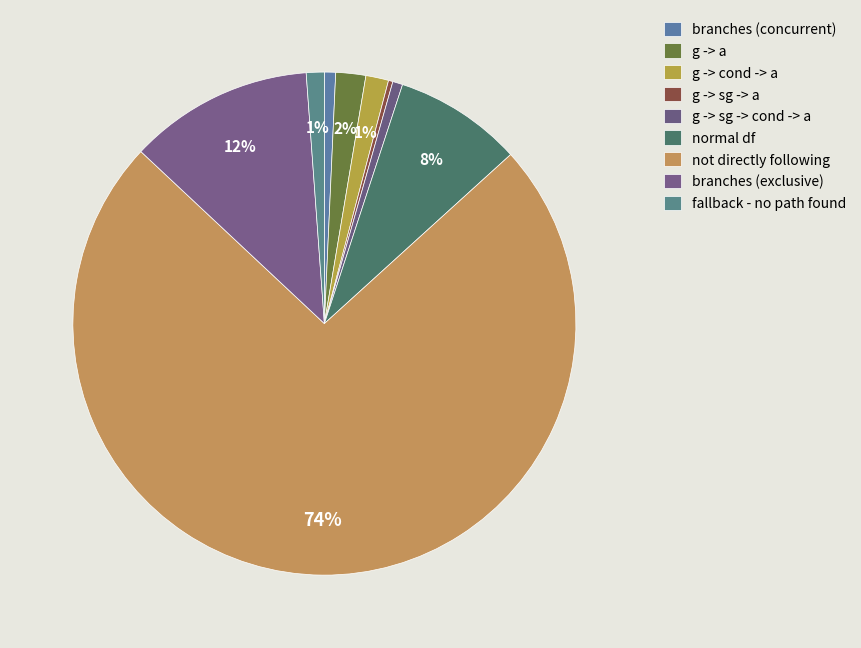

How many slices are in this pie chart?

9